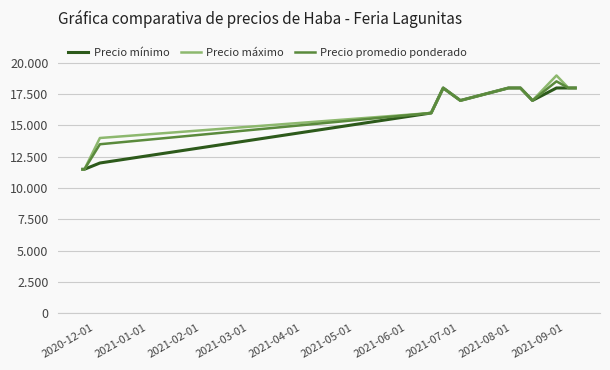

What are all the series names shown in the legend?

Precio mínimo, Precio máximo, Precio promedio ponderado